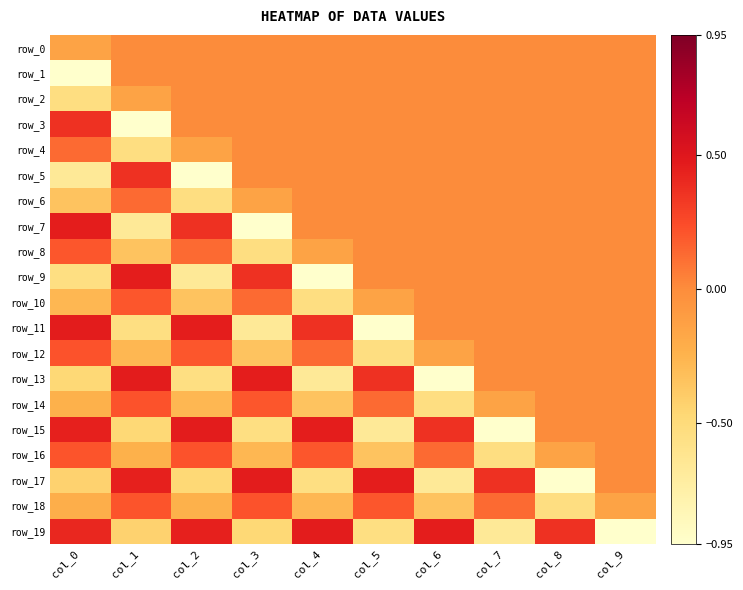

Rank the categories by row_15 value from highest to lowest.

col_2, col_4, col_0, col_6, col_8, col_9, col_1, col_3, col_5, col_7